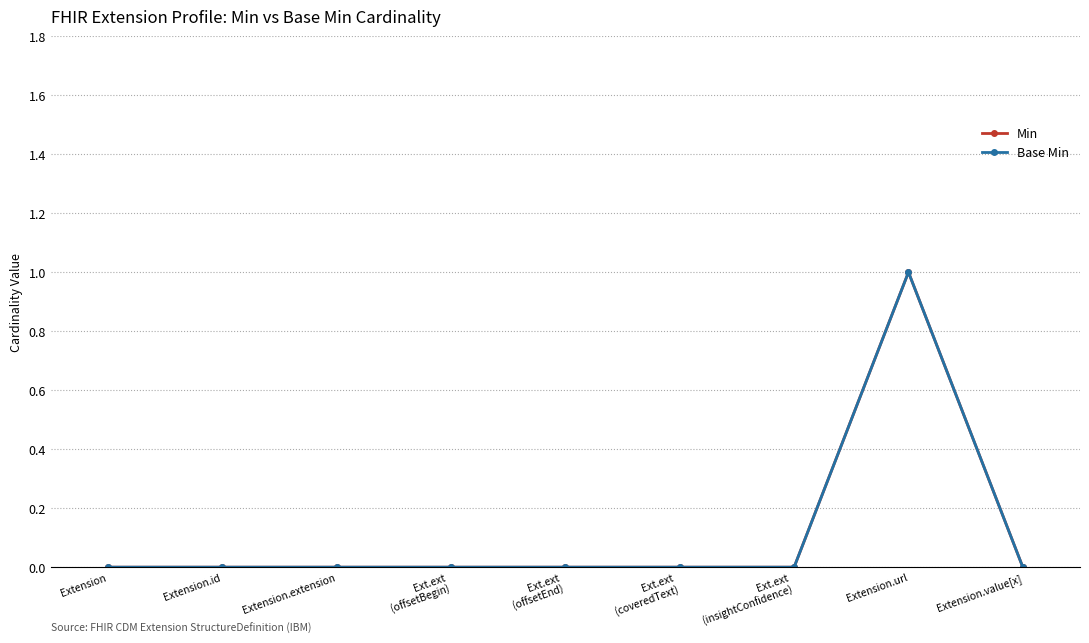

Does the chart have visible grid lines?

Yes